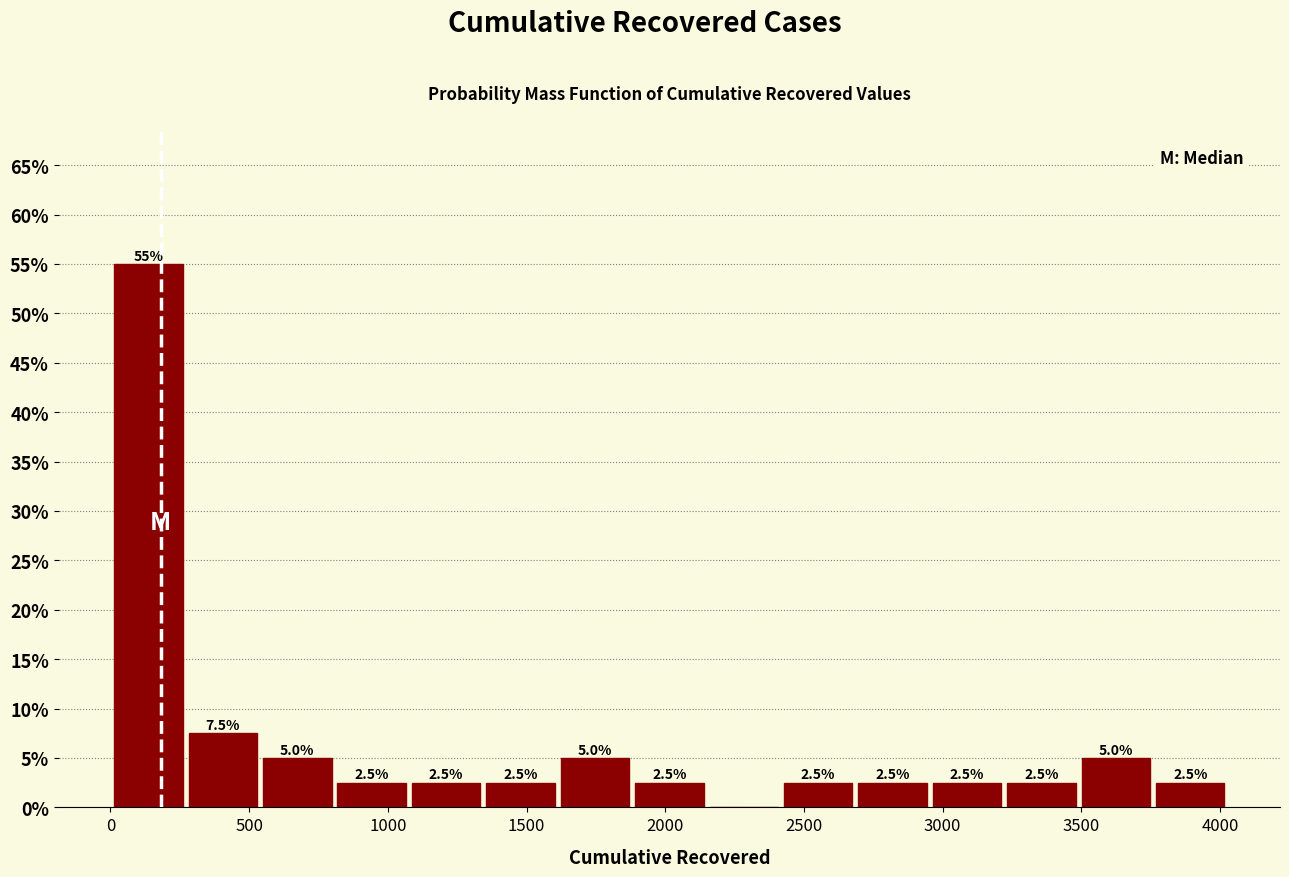

Which range on the x-axis has the tallest bar?

0 to 250